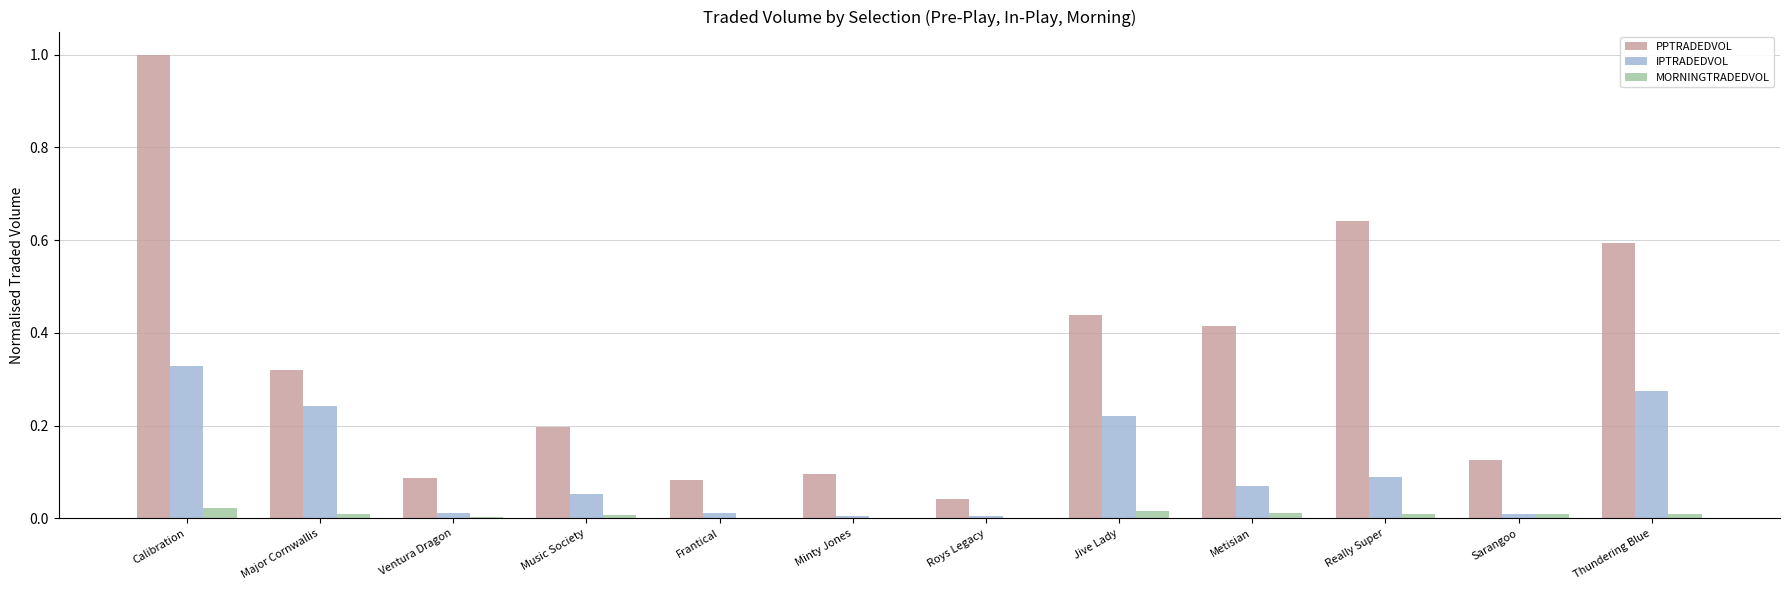

Which series changed the most between Calibration and Music Society?

PPTRADEDVOL